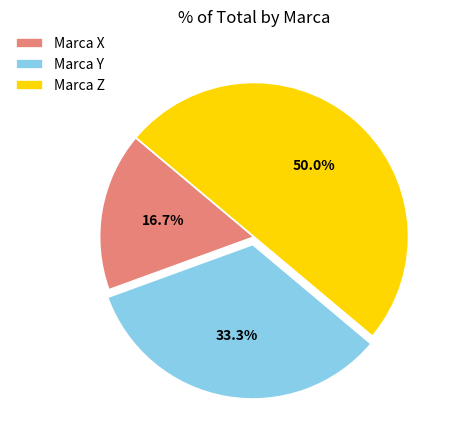

Approximately how many times larger is the value at Marca Y compared to Marca Z?

0.7